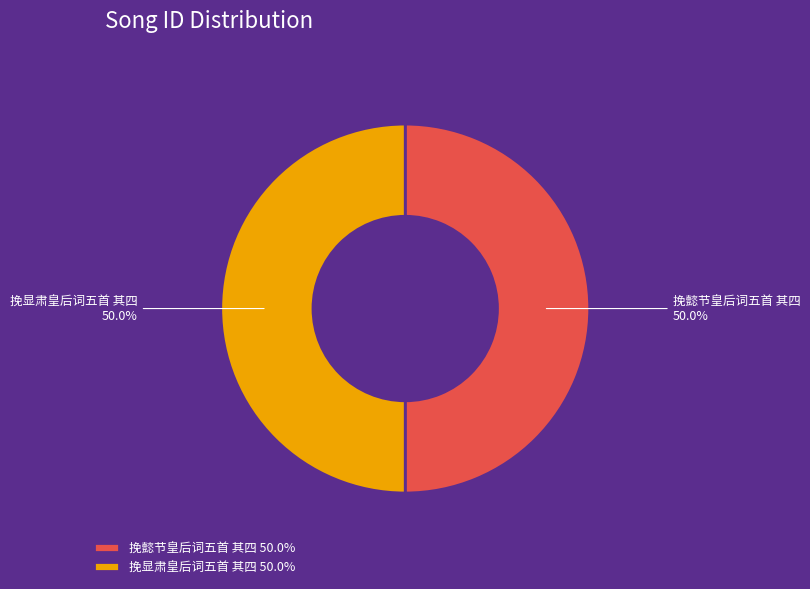

What is the ratio of the value at 挽懿节皇后词五首 其四 to the value at 挽显肃皇后词五首 其四?

1.0